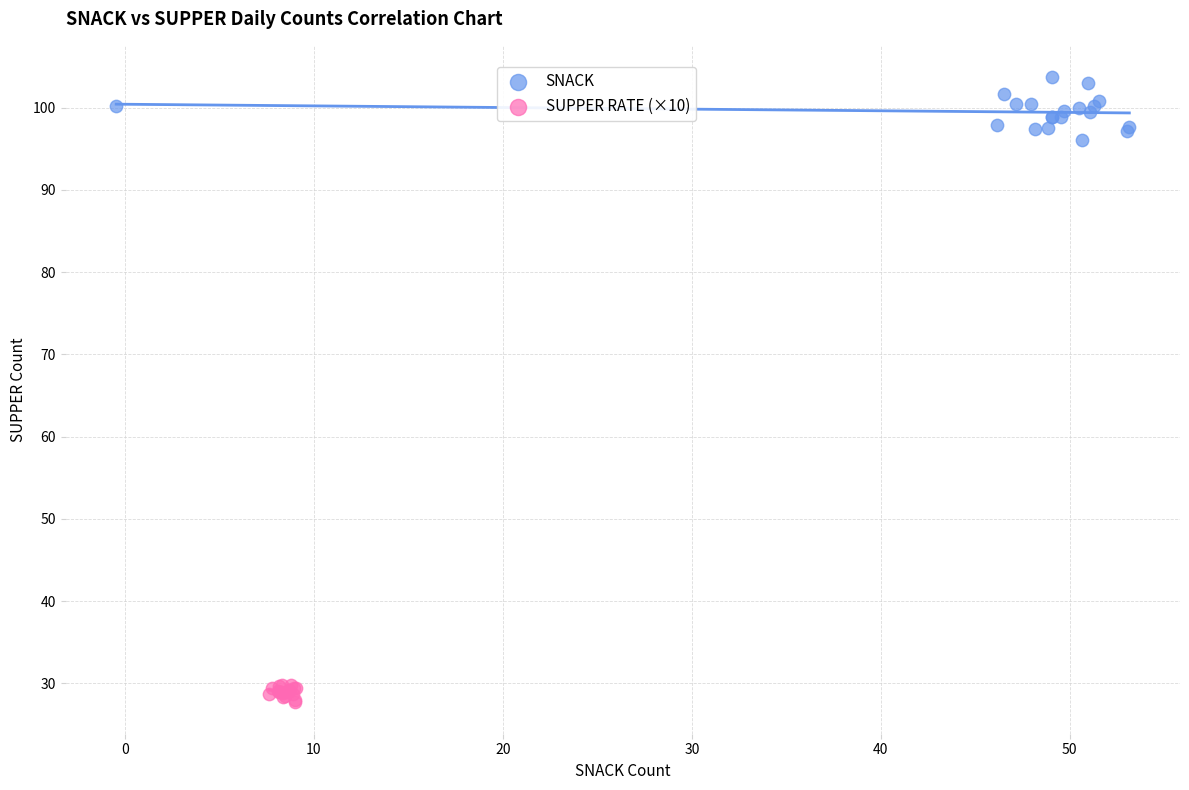

Which series has the widest spread of Y values?

SNACK